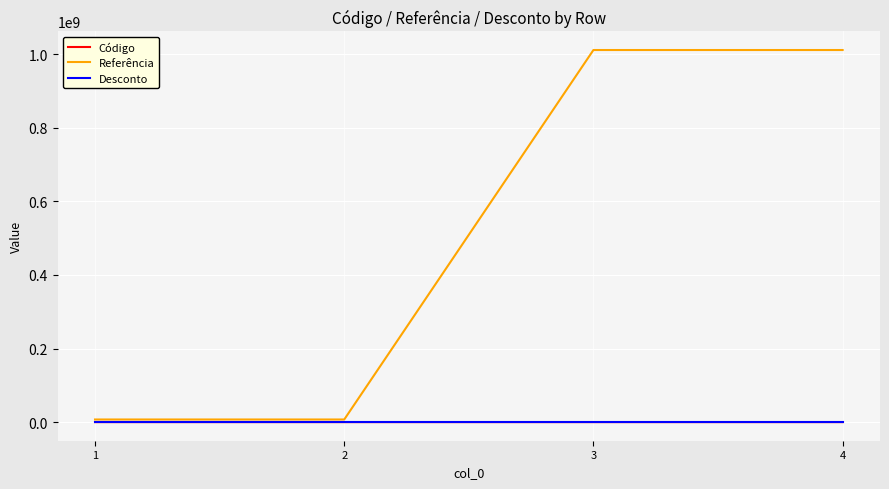

Which series has the largest total across all categories?

Referência